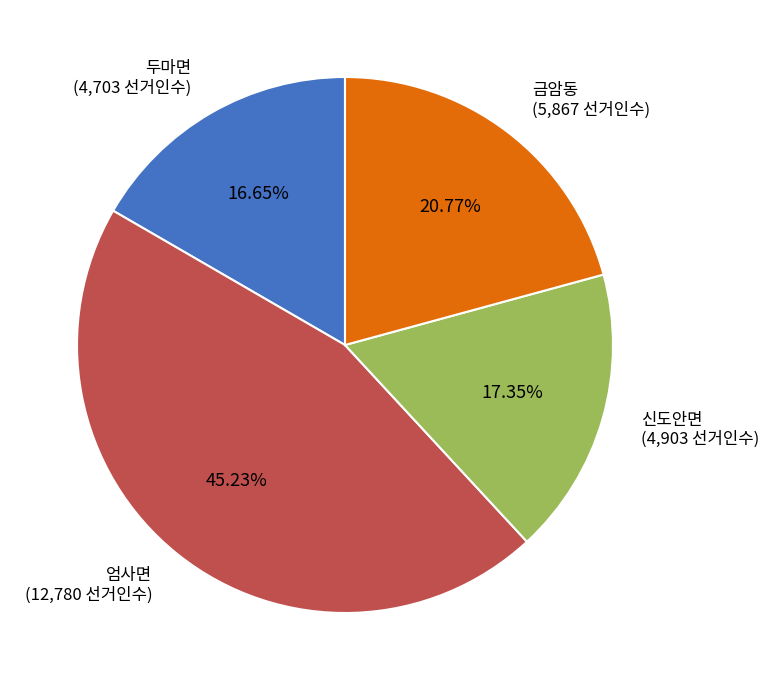

Which has a higher value, 엄사면 or 금암동?

엄사면